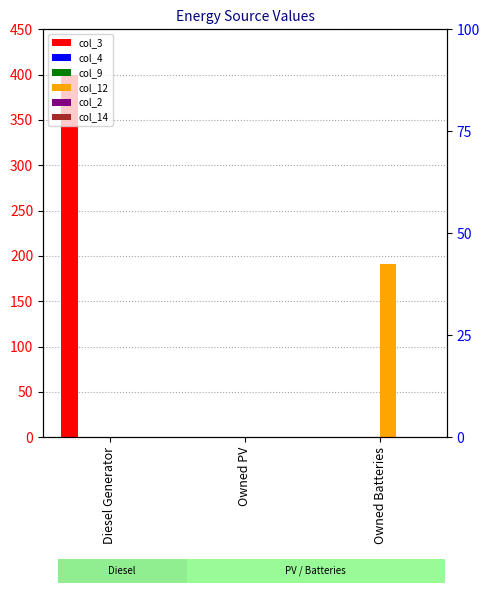

At which category does the chart reach its peak across all series?

Diesel Generator